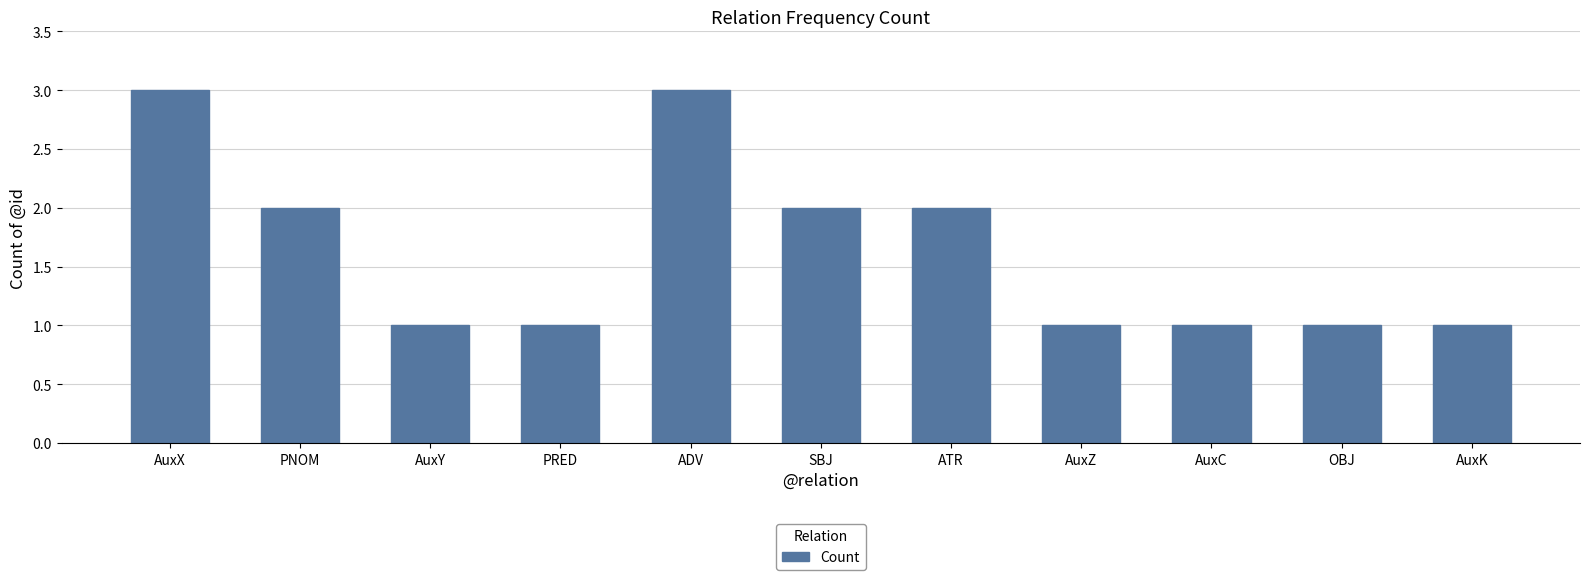

What is the label of the 1st bar from the left?

AuxX